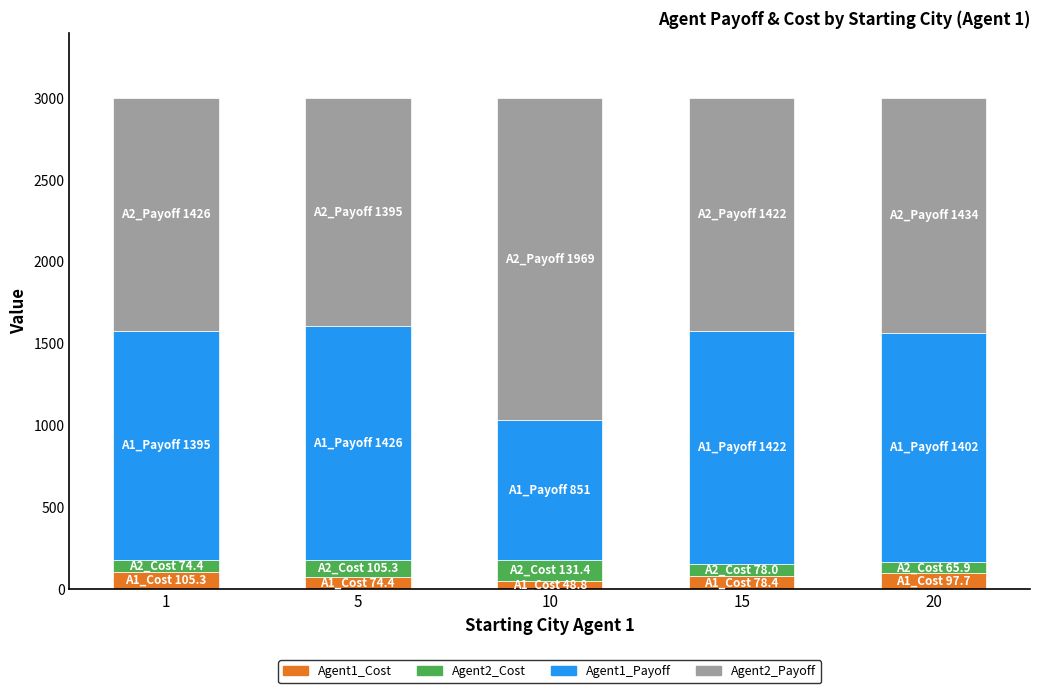

What are all the series names shown in the legend?

Agent1_Cost, Agent2_Cost, Agent1_Payoff, Agent2_Payoff